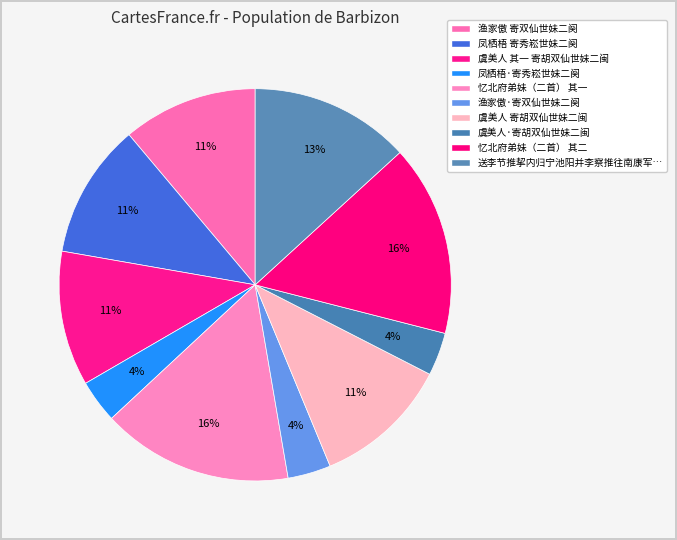

What is the largest slice in the pie chart?

忆北府弟妹（二首） 其二